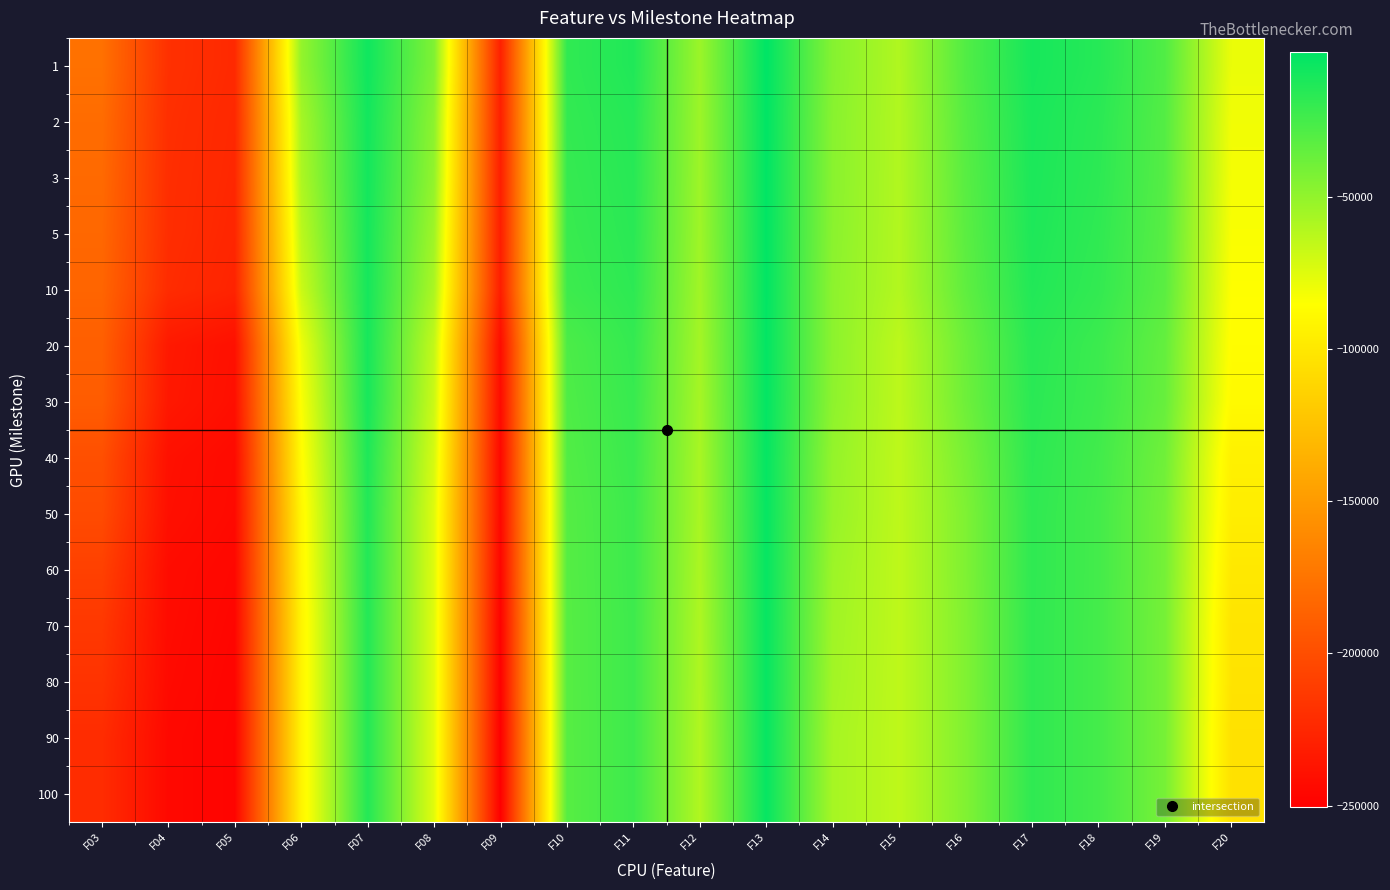

Rank the series by their maximum value, from lowest to highest.

90, 100, 70, 80, 60, 50, 40, 30, 20, 10, 5, 3, 2, 1